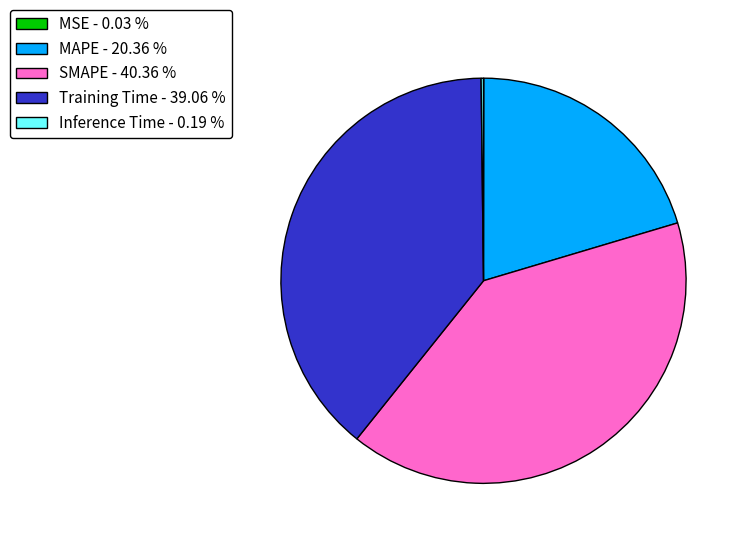

Does MAPE account for over 50% of the chart?

No